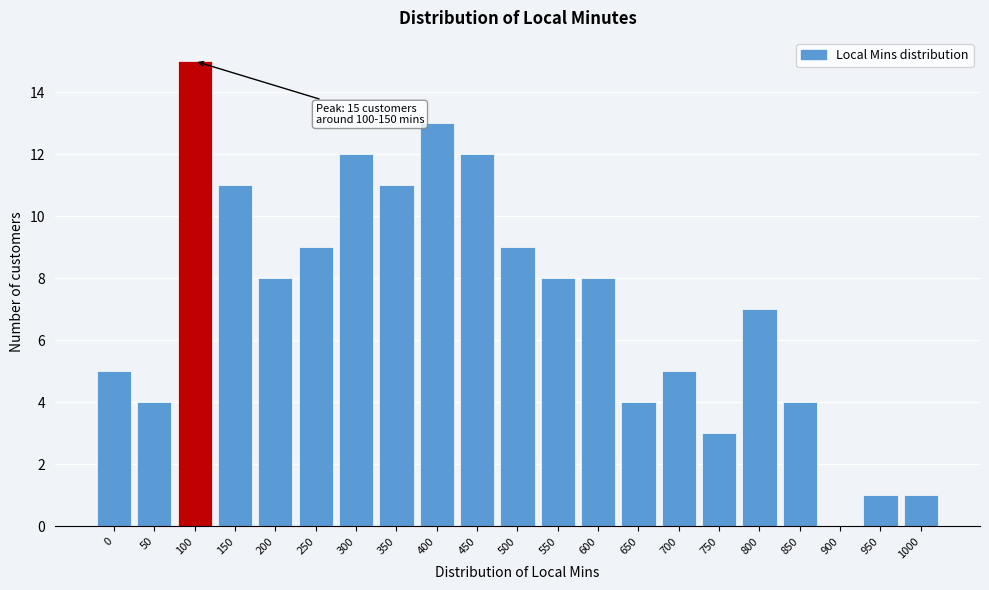

Reading left to right, what are all the values shown in this chart?

0=5	50=4	100=15	150=11	200=8	250=9	300=12	350=11	400=13	450=12	500=9	550=8	600=8	650=4	700=5	750=3	800=7	850=4	900=0	950=1	1000=1